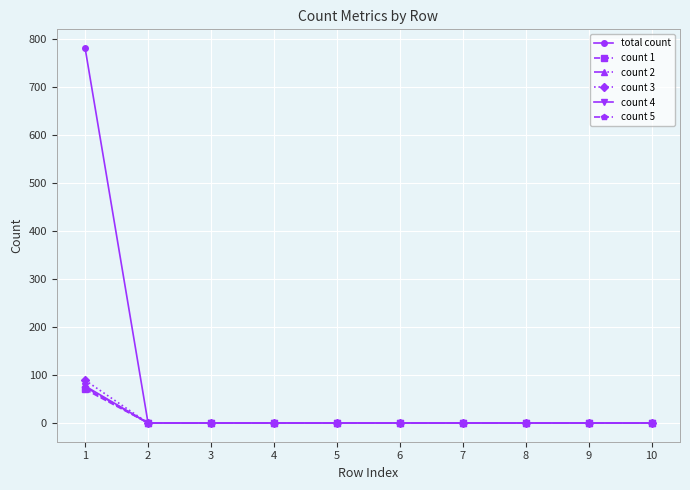

The value of total count at 3 is 458. True or false?

False